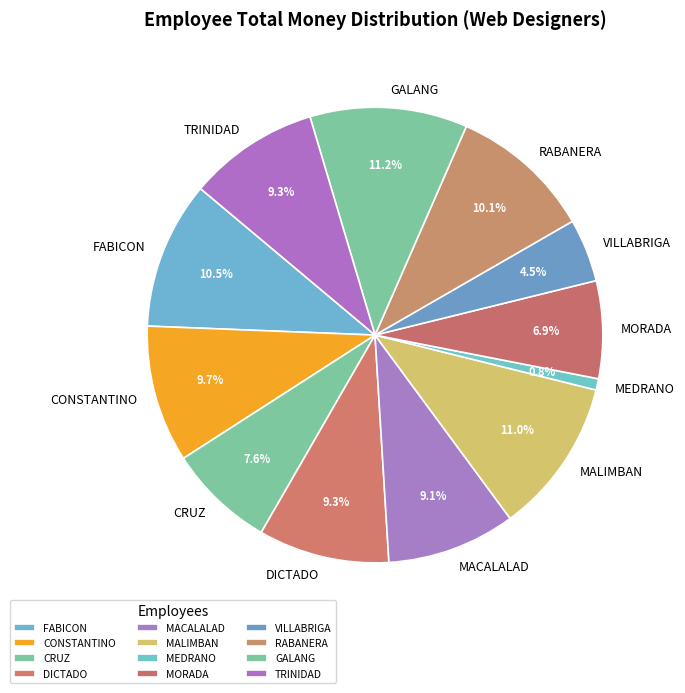

To the nearest percent, what is the difference between the TRINIDAD and MALIMBAN slice percentages?

2%